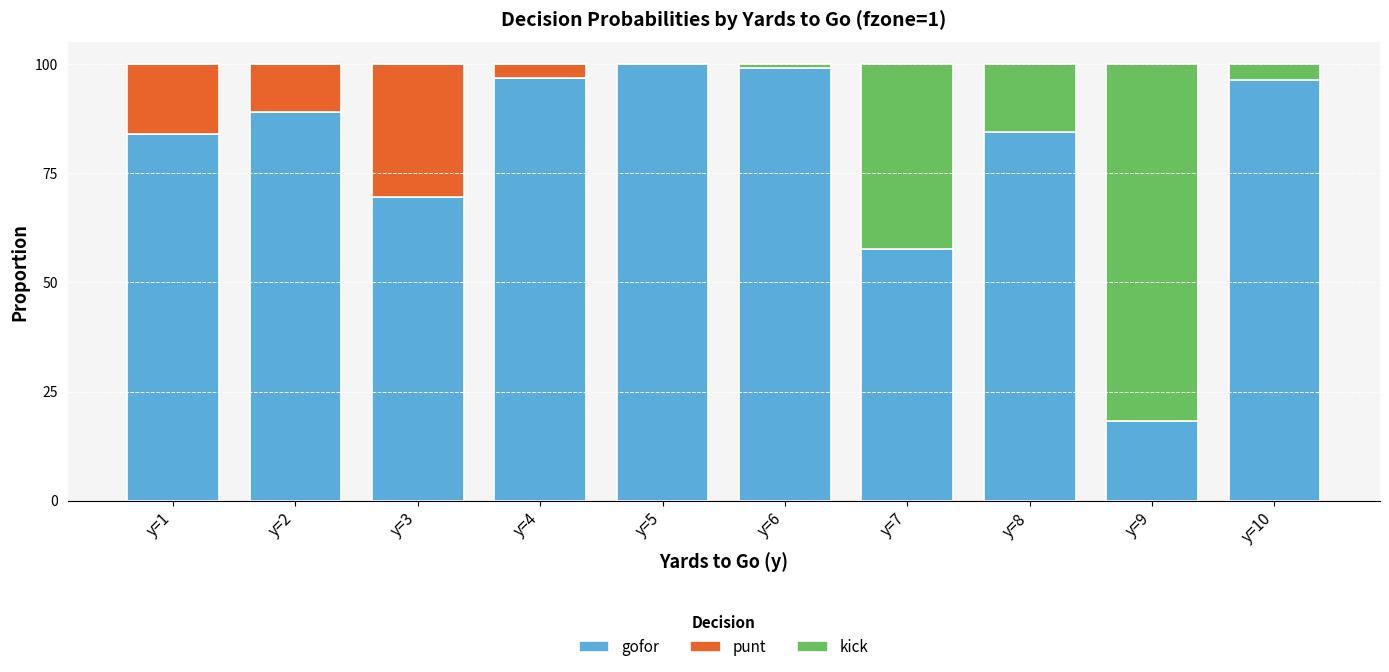

What are all the series names shown in the legend?

gofor, punt, kick